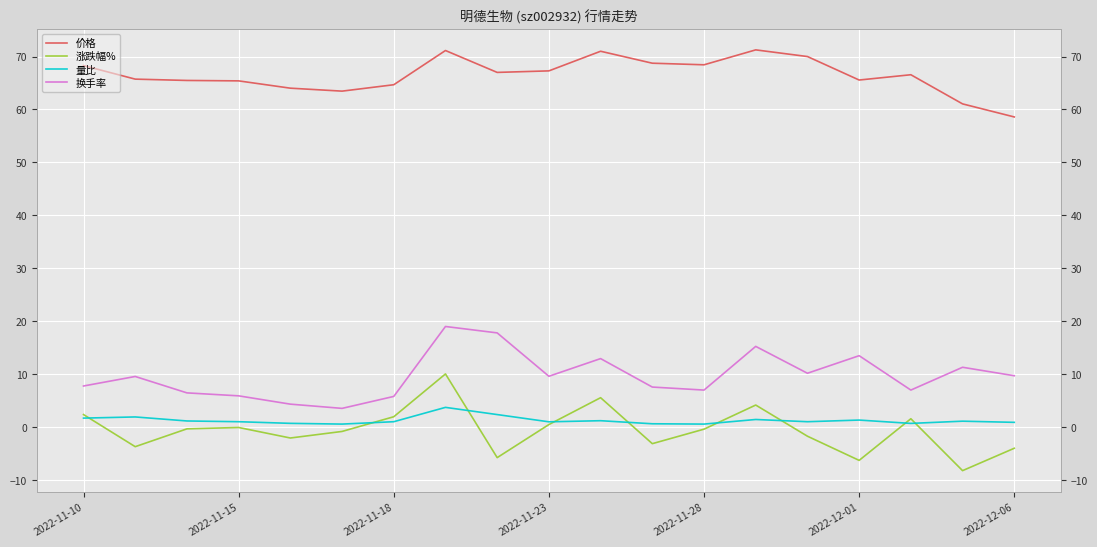

The 量比 series shows 1.3 at 2022-11-15. True or false?

False